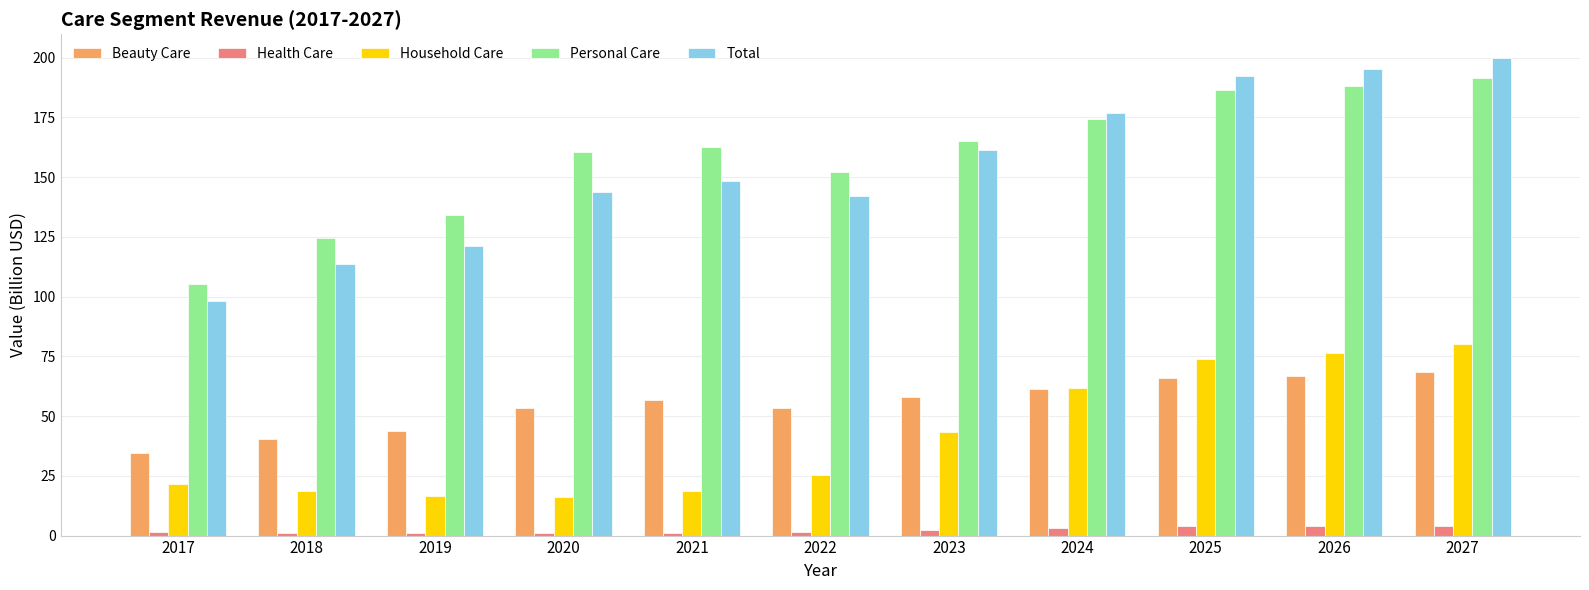

Between 2019 and 2026, which series saw the biggest shift?

Total